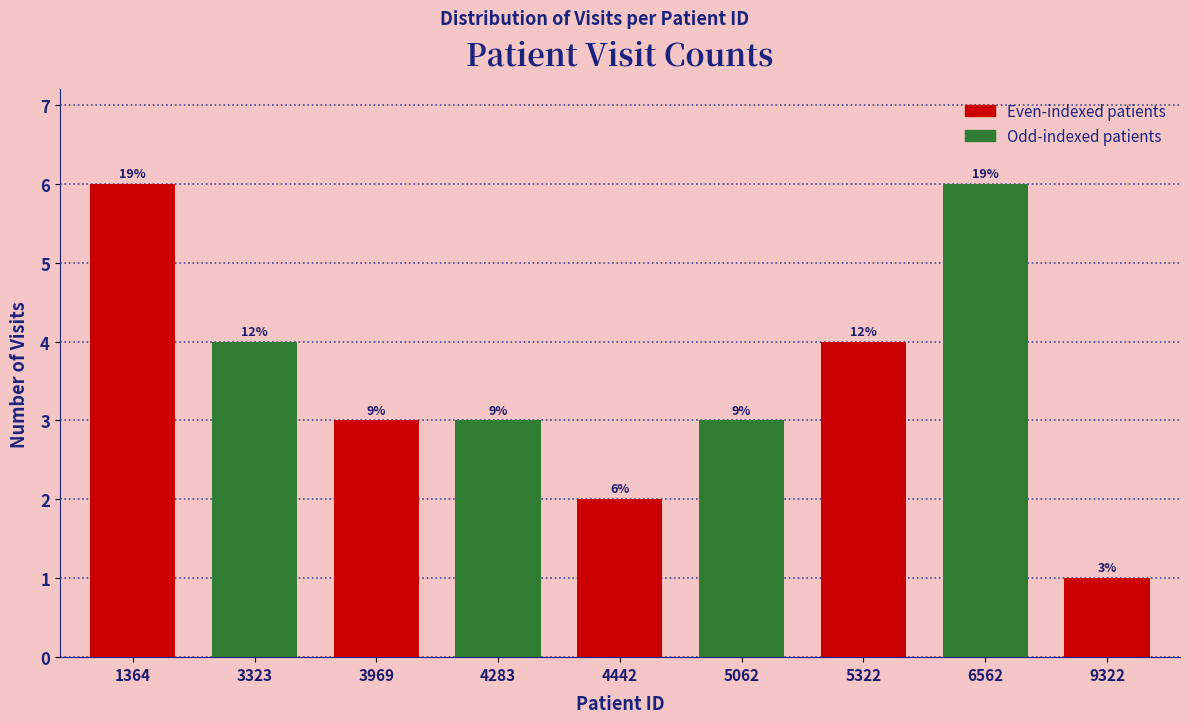

Does the chart contain any negative values?

No